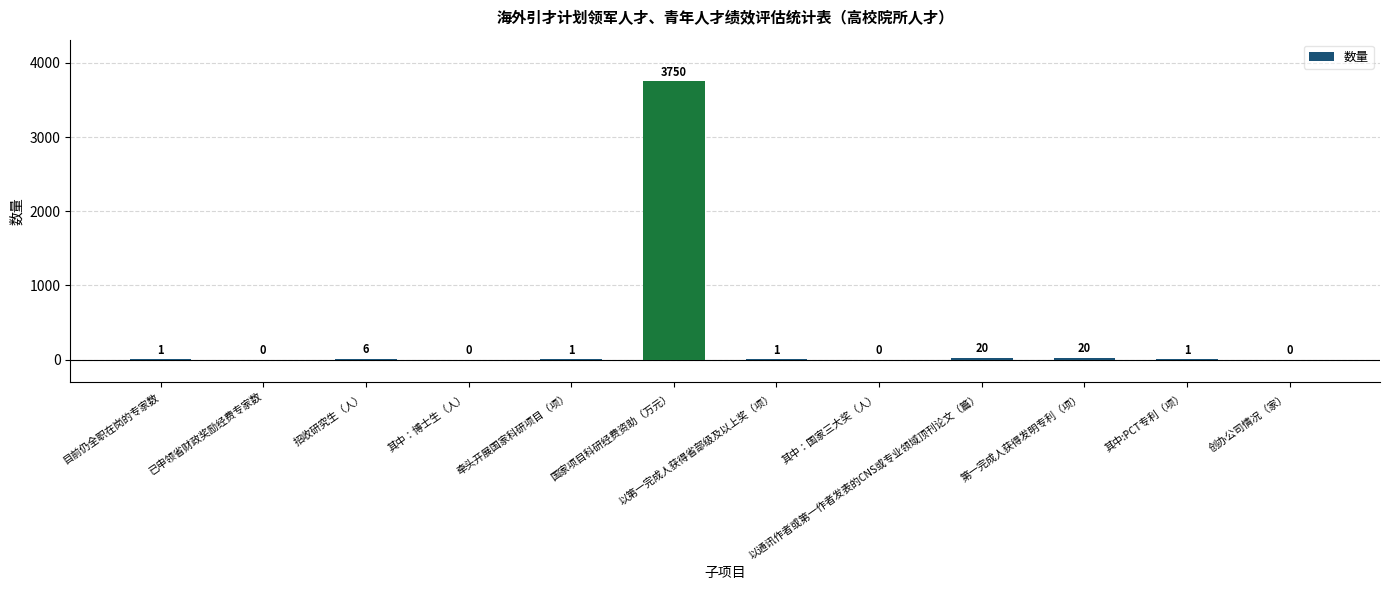

How many series are shown in this chart?

1